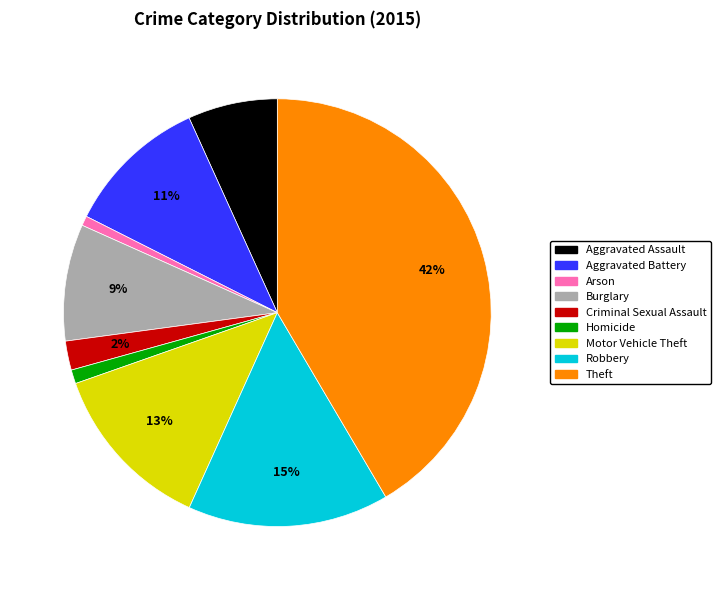

To the nearest percent, what is the average slice percentage?

11%